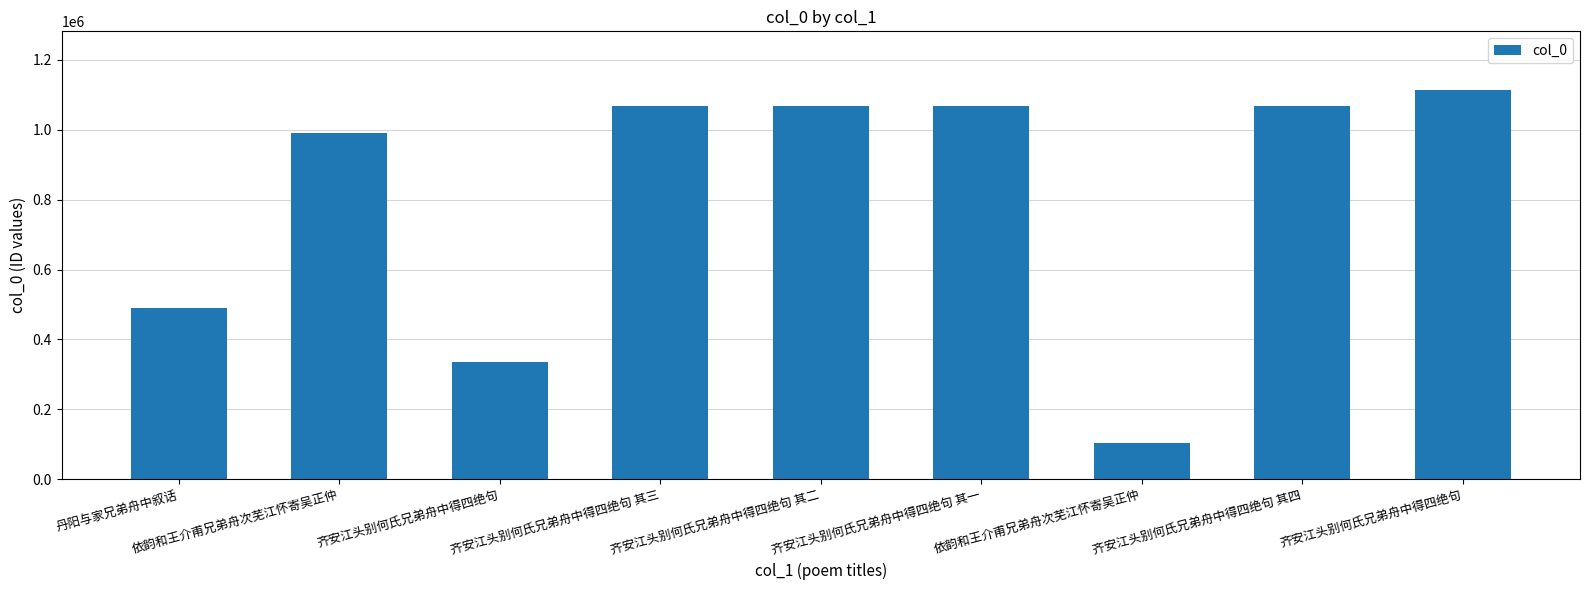

What is the ratio of the value at 依韵和王介甫兄弟舟次芜江怀寄吴正仲 to the value at 依韵和王介甫兄弟舟次芜江怀寄吴正仲?

9.4